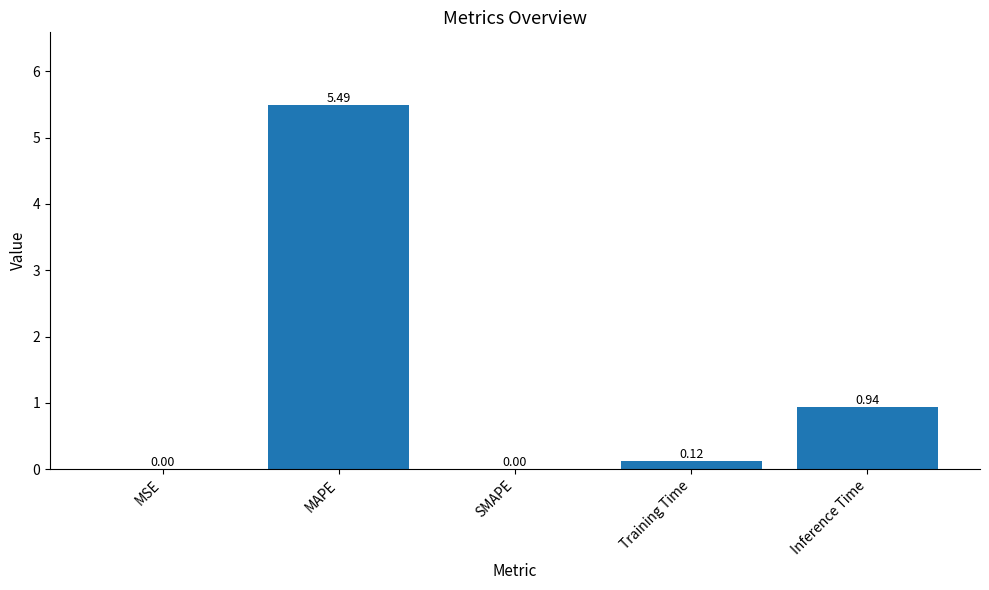

At which label is the value closest to 2?

Inference Time